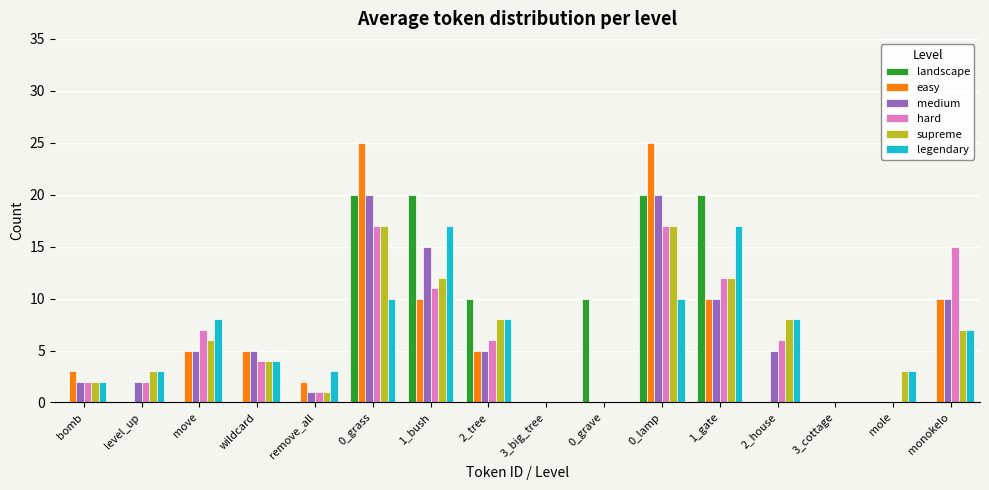

Count the number of categories in the chart.

16